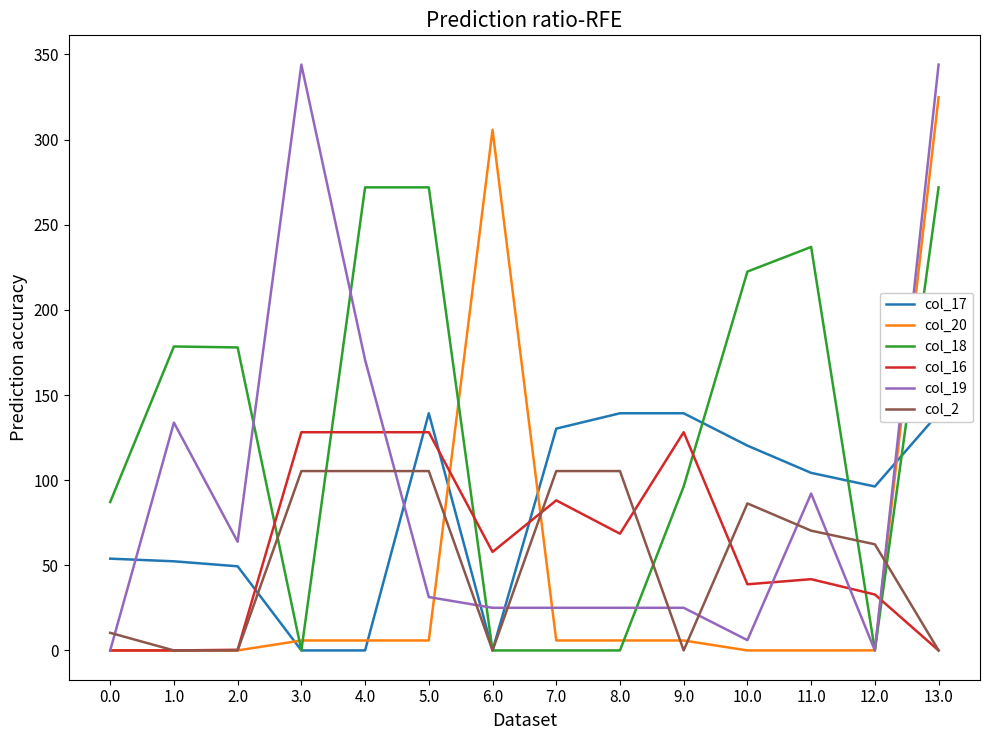

Which has a higher value, 0.0 or 10.0?

10.0